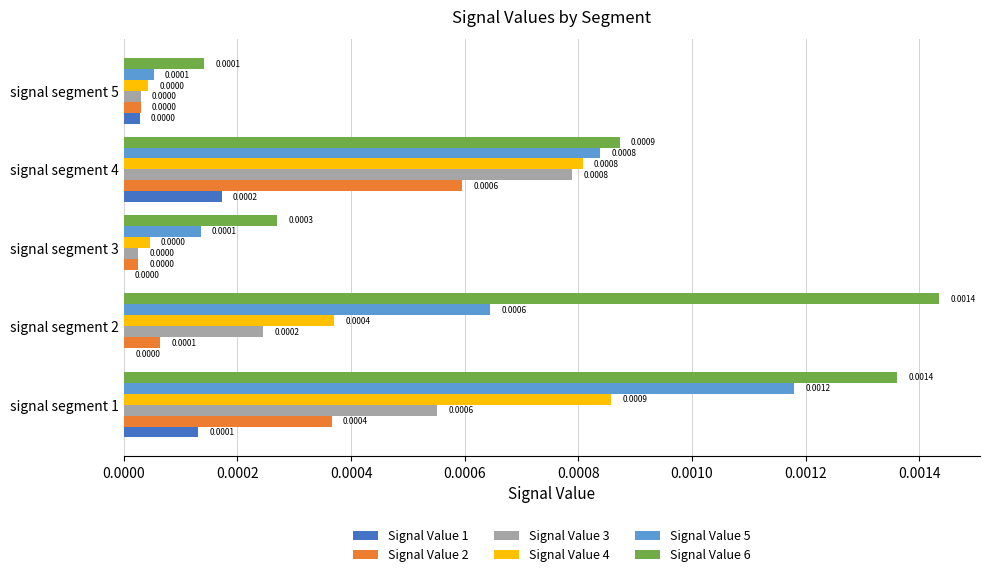

At which category is the sum across all series the highest?

signal segment 1